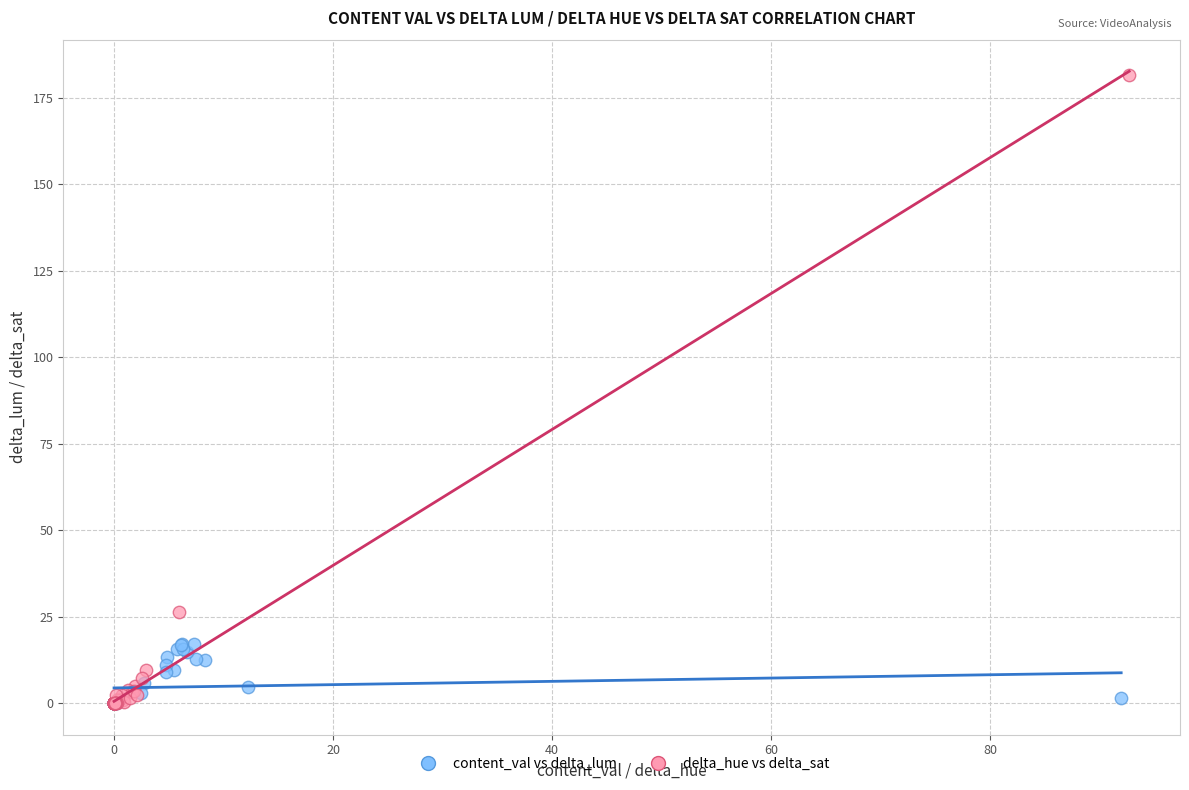

Which series has the largest Y range (max minus min)?

delta_hue vs delta_sat